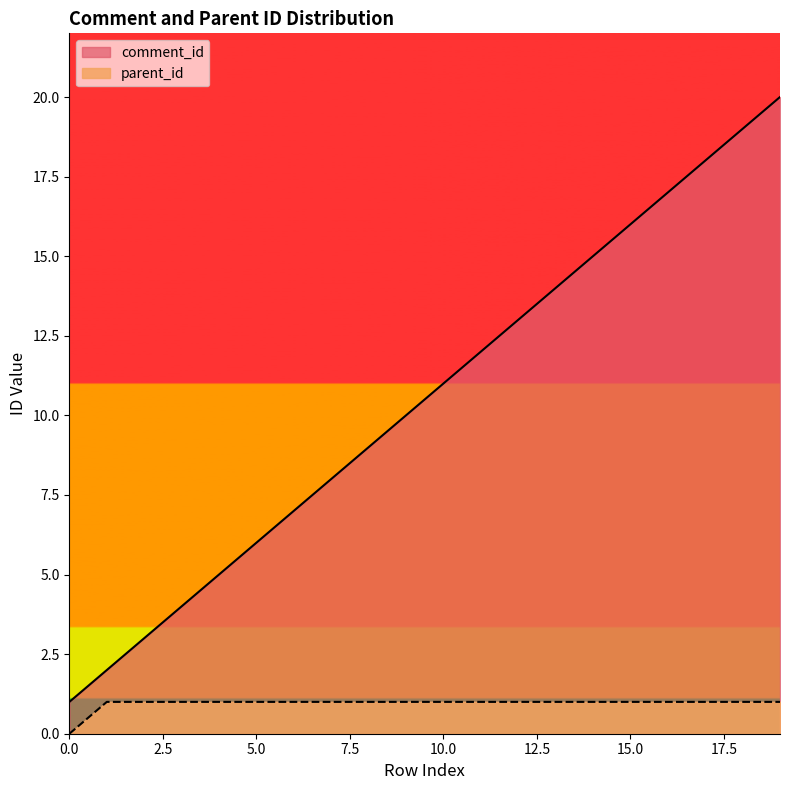

True or false: comment_id and parent_id cross at least once.

False